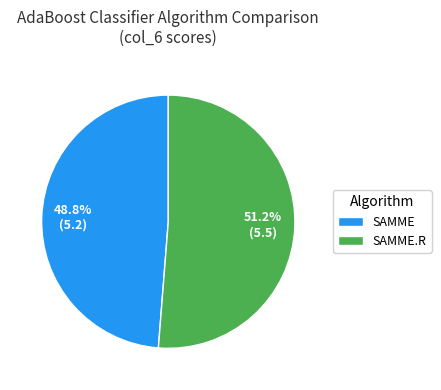

Is there any slice that represents more than half of the pie?

Yes